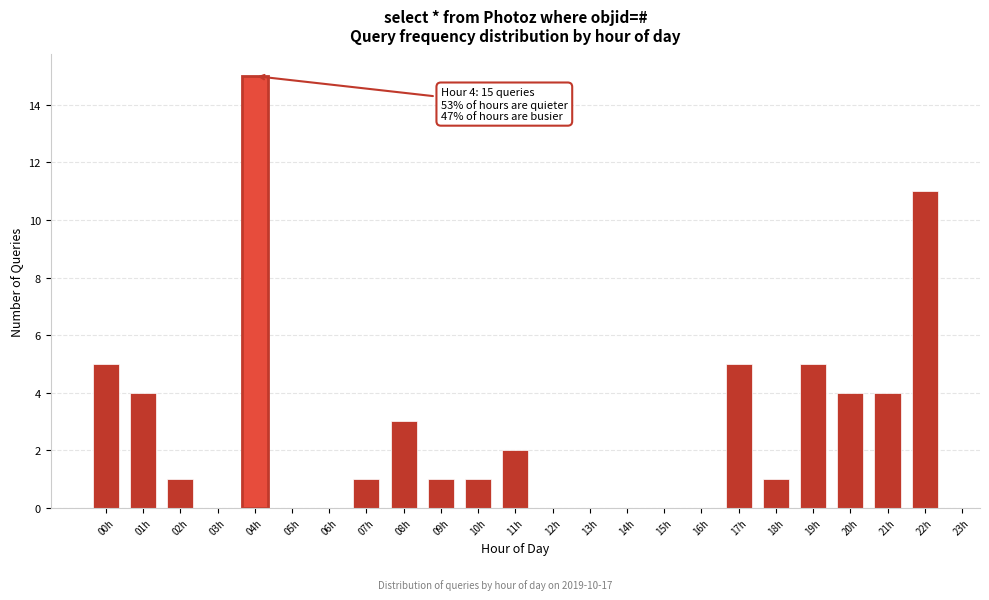

Reading left to right, extract all data points from this chart.

5	4	1	15	1	3	1	1	2	5	1	5	4	4	11